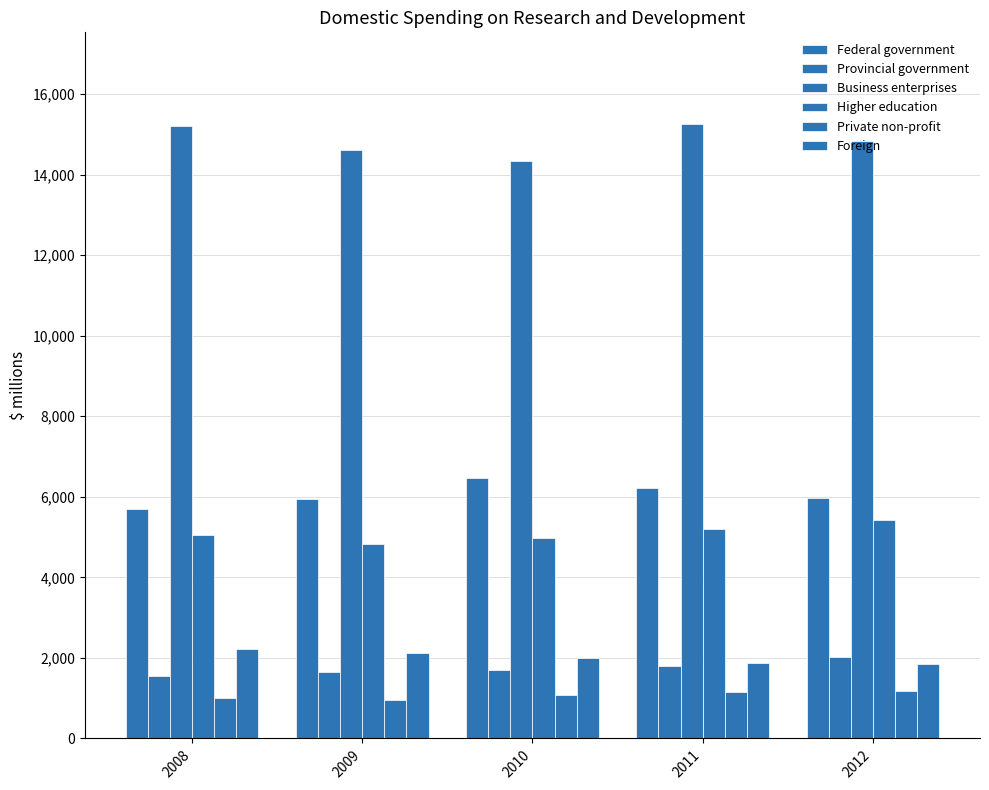

Reading left to right, transcribe all the data shown in this chart.

Federal government: 5709	5951	6467	6216	5979
Provincial government: 1552	1657	1697	1790	2028
Business enterprises: 15210	14618	14347	15246	14833
Higher education: 5055	4824	4970	5193	5417
Private non-profit: 1015	944	1068	1153	1185
Foreign: 2211	2131	2001	1885	1859